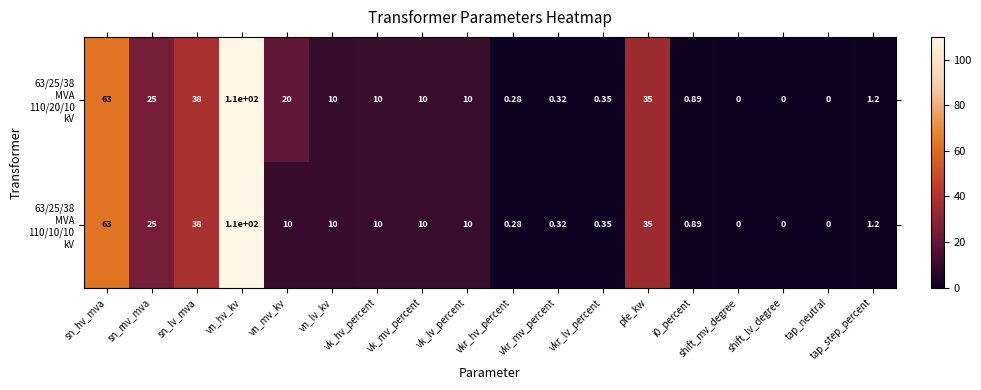

Which label corresponds to the largest value in the chart?

vn_hv_kv